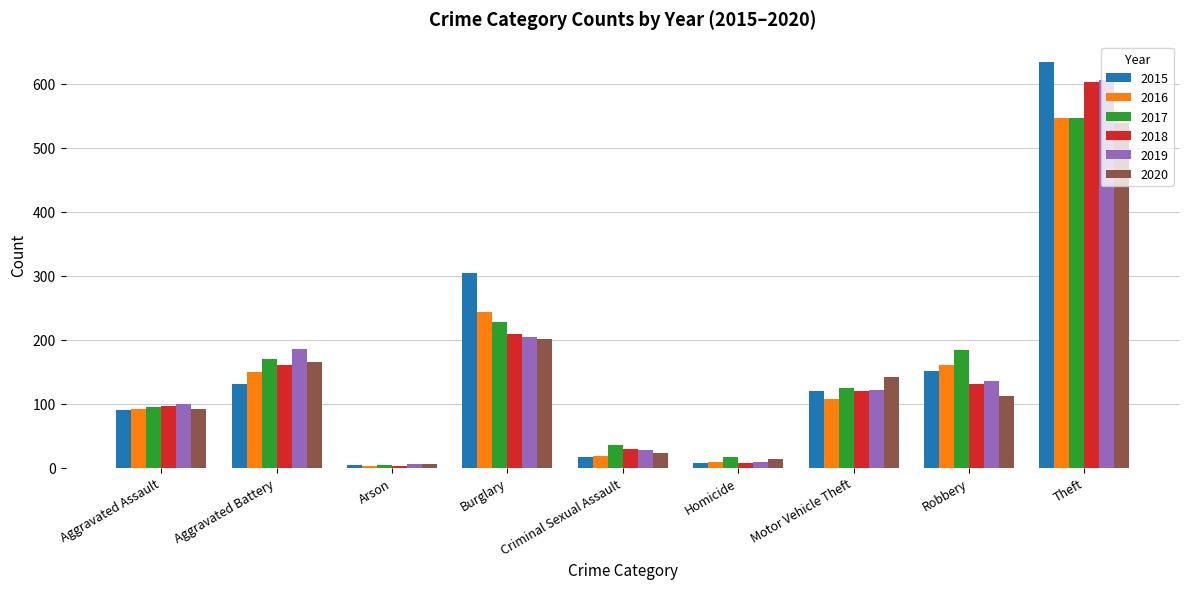

At which label does 2020 first exceed 112?

Aggravated Battery